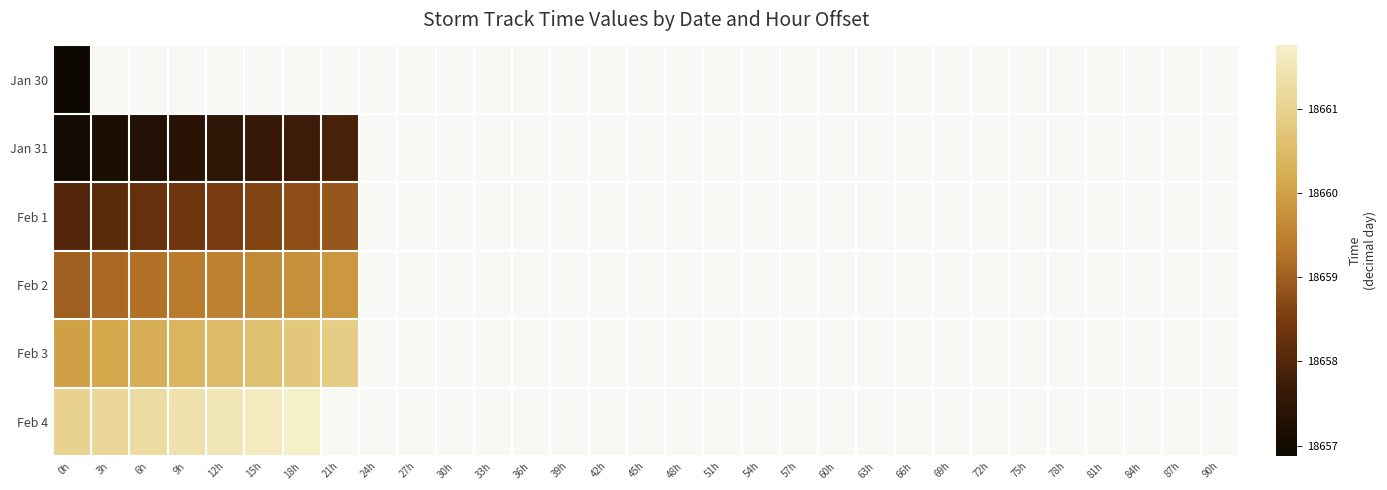

How many positive values does the Feb 2 series have?

8